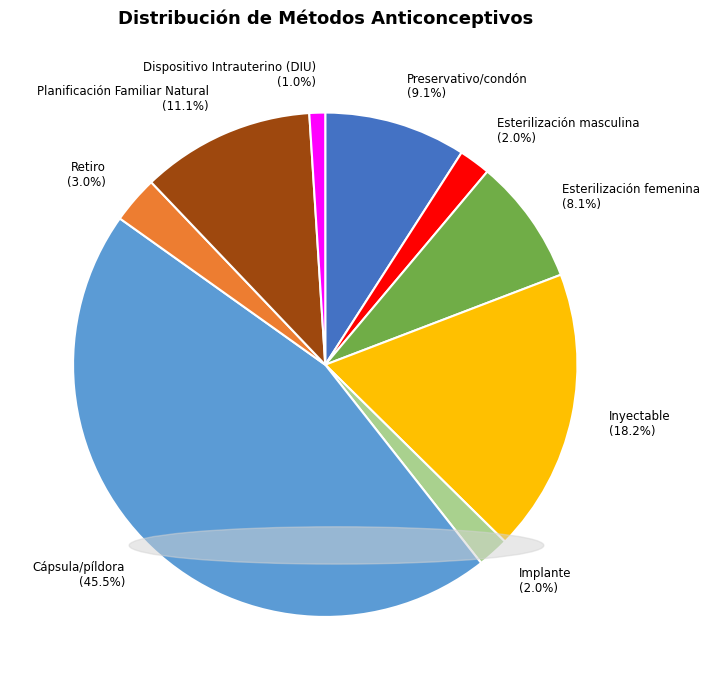

To the nearest percent, what is the difference between the largest and smallest slice percentages?

44%